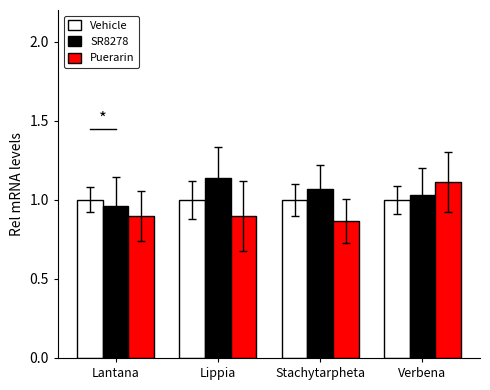

Which series has the widest spread of values?

Puerarin